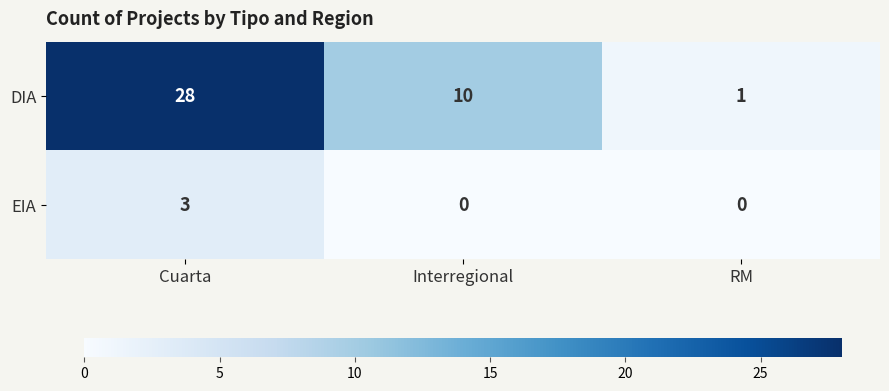

Which category has the lowest value in the DIA series?

RM